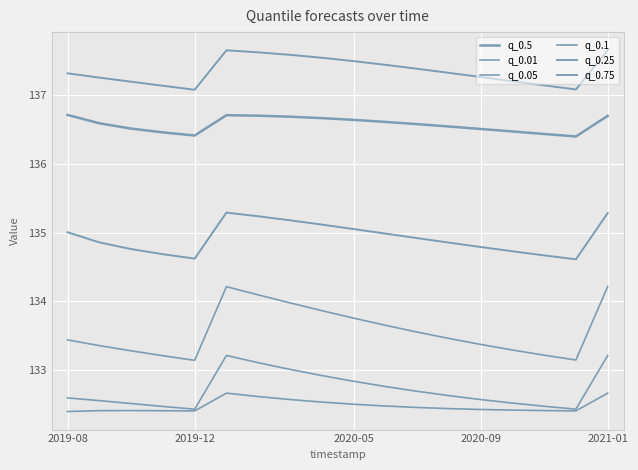

What is the difference between the second highest and second lowest values in the q_0.25 series?

0.7